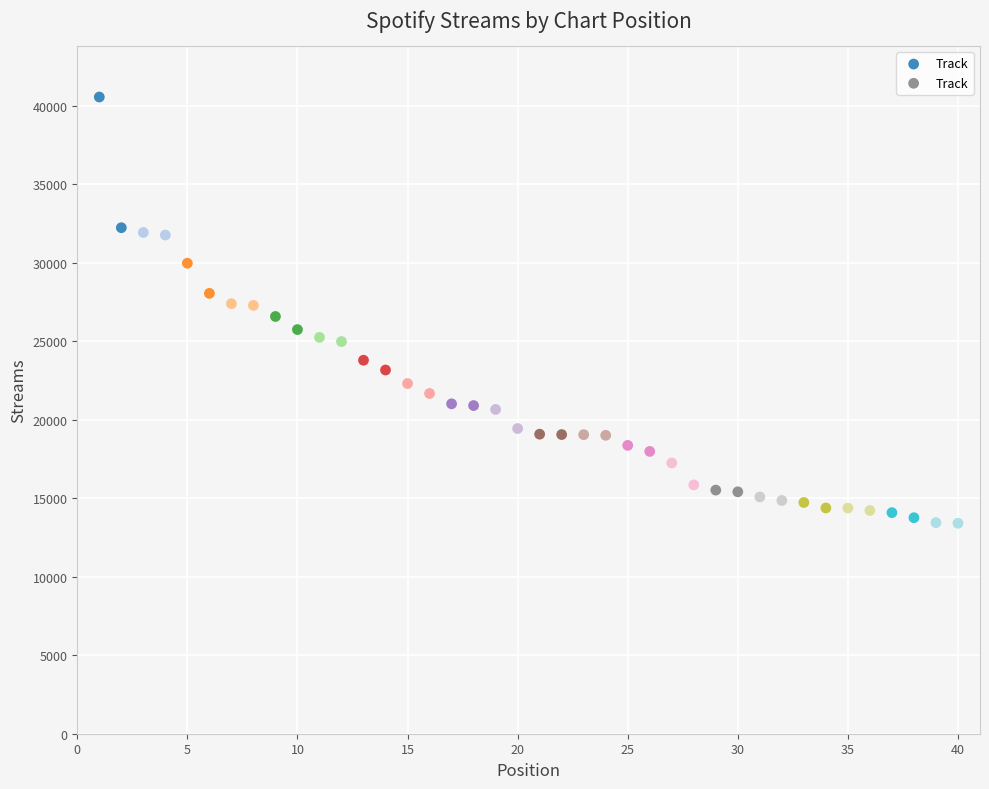

What is the range of X values (max minus min)?

39